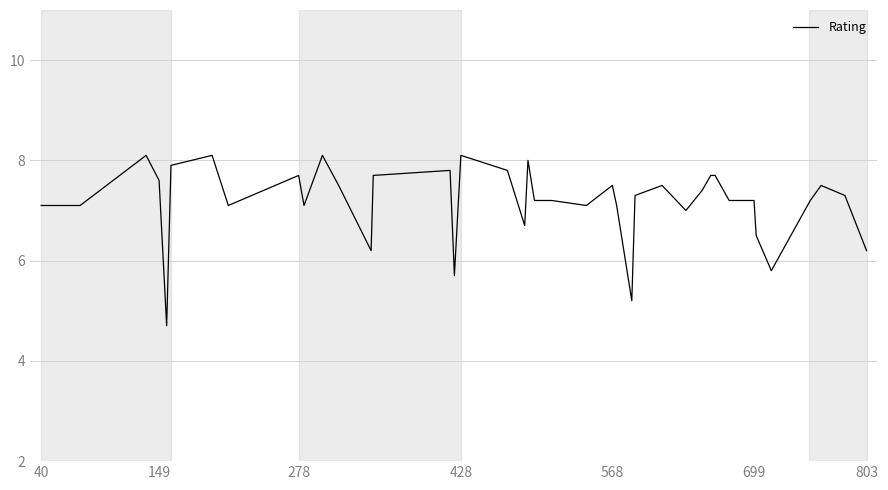

What is the greatest value displayed?

8.1